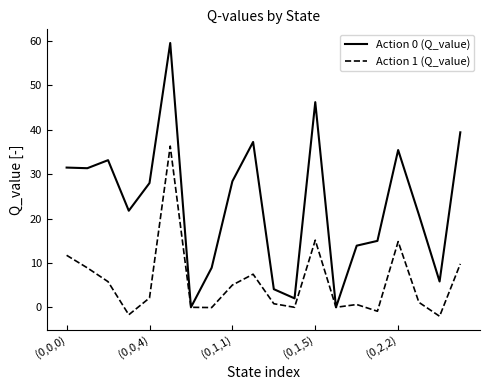

Which series has the widest spread of values?

Action 0 (Q_value)